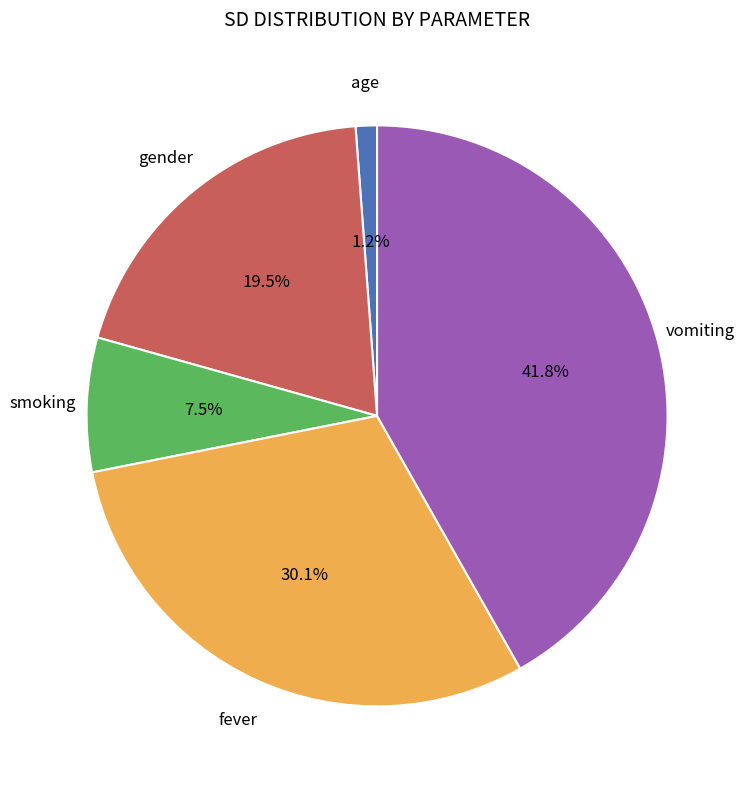

Does any single category account for the majority?

No